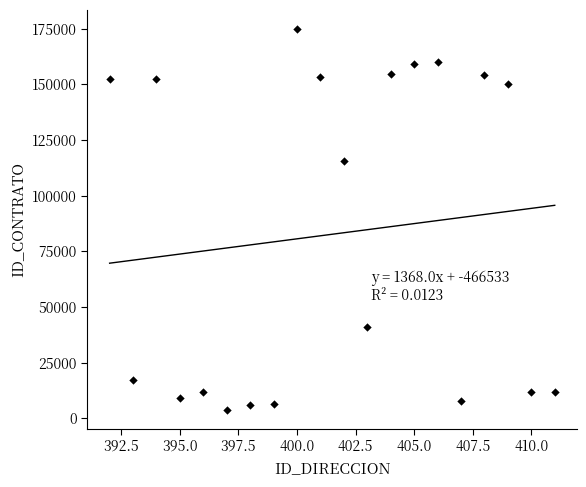

What is the range of Y values (max minus min)?

170958